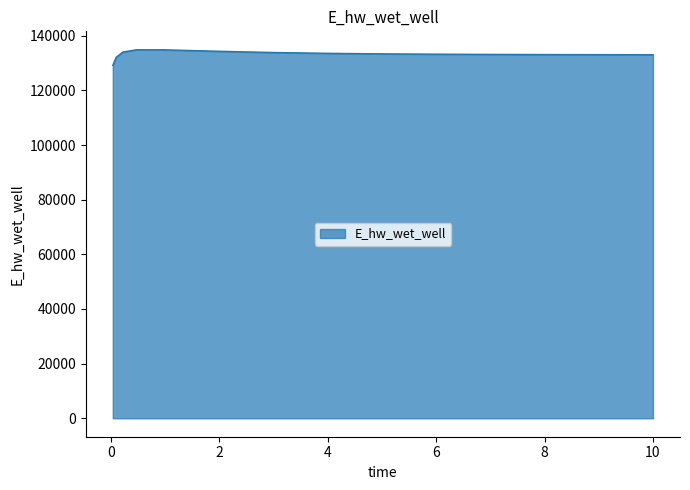

What is the smallest value displayed?

129157.8